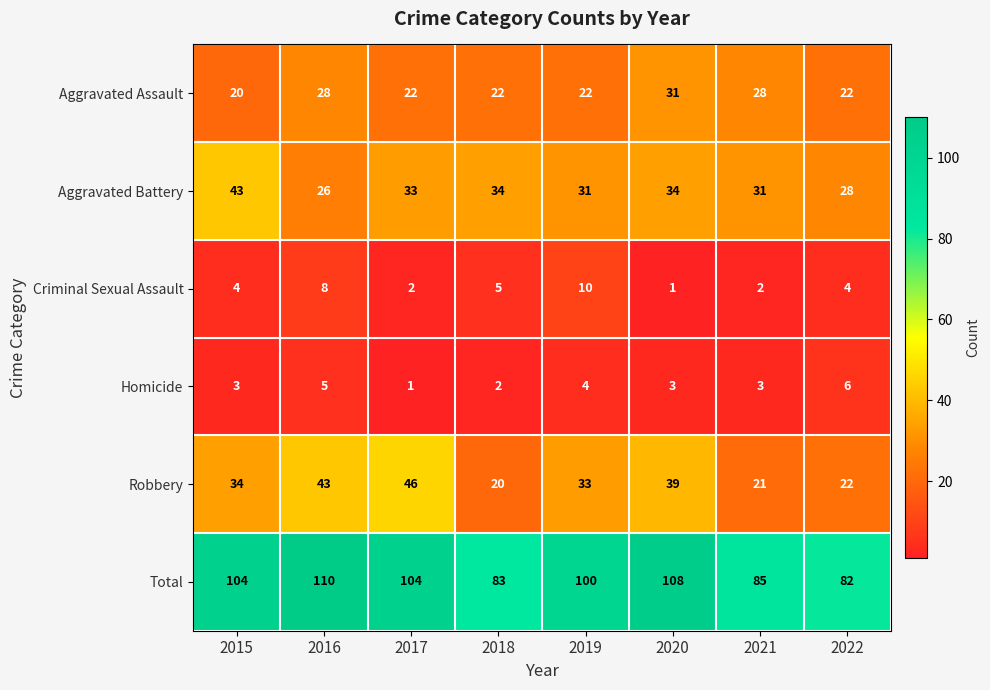

Read the Aggravated Assault value at 2022, to the nearest 5.

20